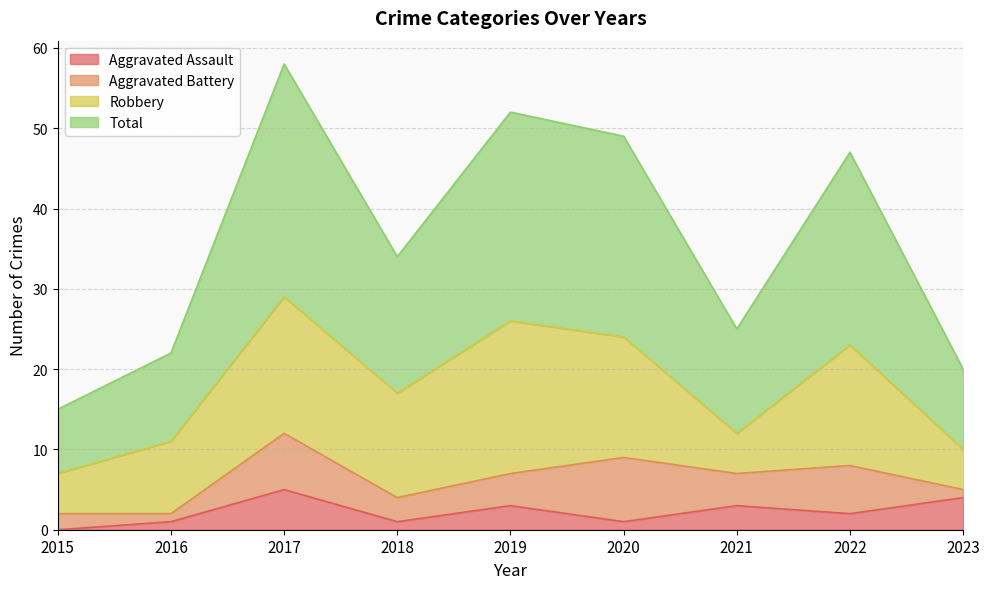

How many lines are shown in the chart?

4